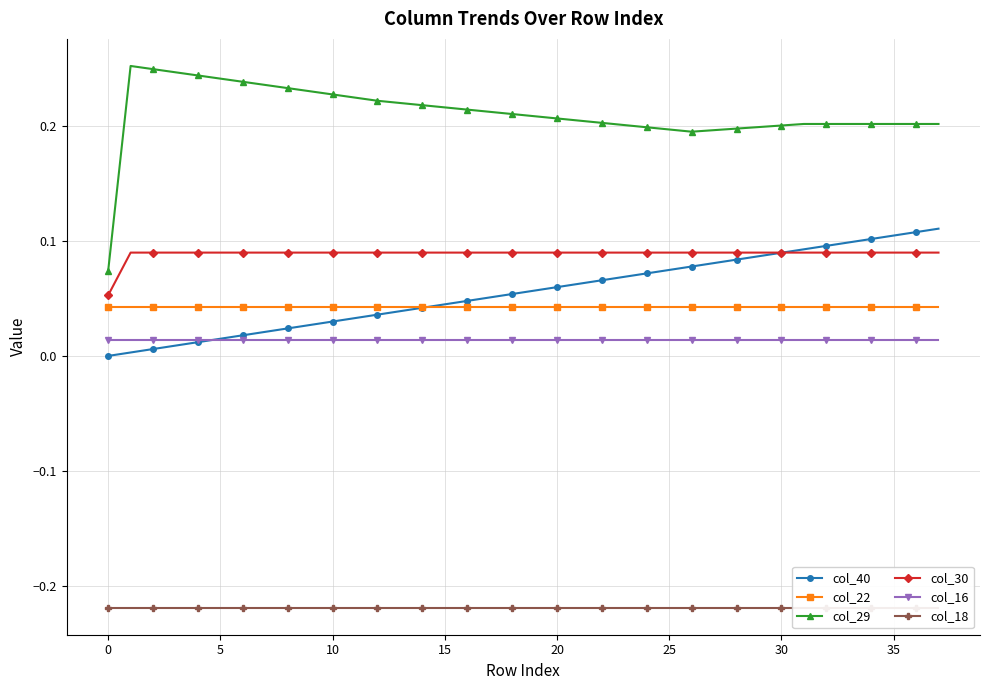

What is the label of the 26th point from the left?

25